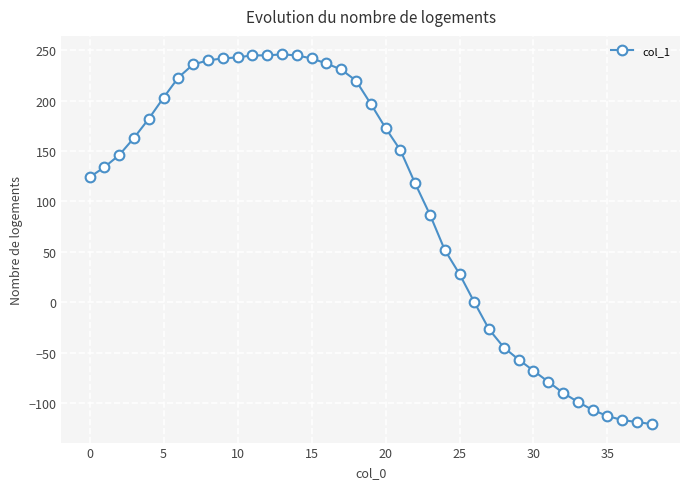

How many lines are shown in the chart?

1